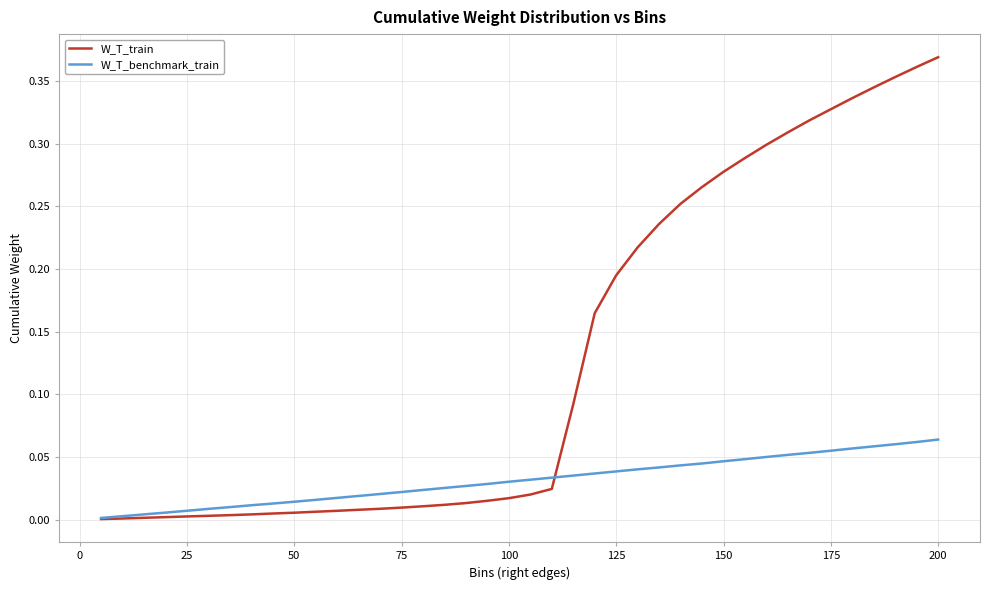

Rank the series by their maximum value, from highest to lowest.

W_T_train, W_T_benchmark_train